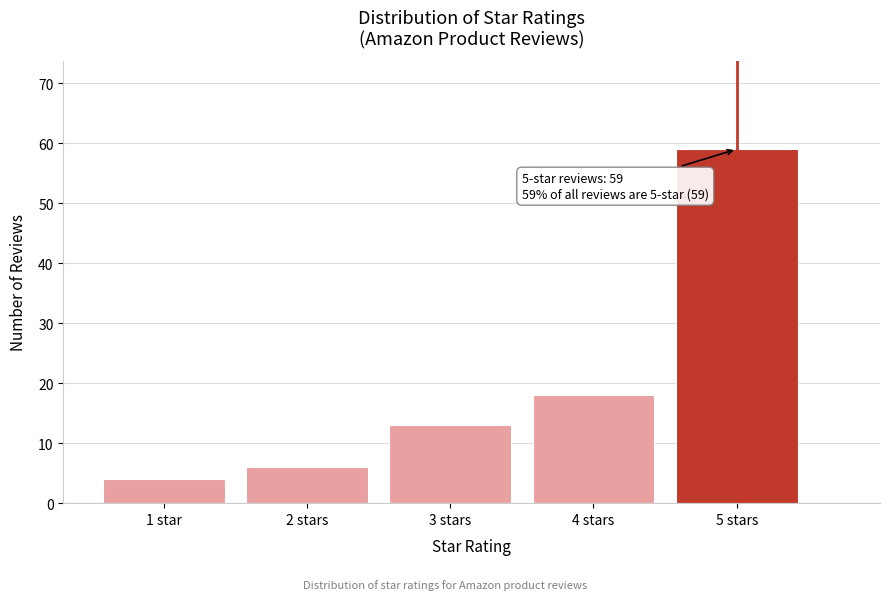

Reading left to right, list all the values displayed in this chart.

1 star=4	2 stars=6	3 stars=13	4 stars=18	5 stars=59